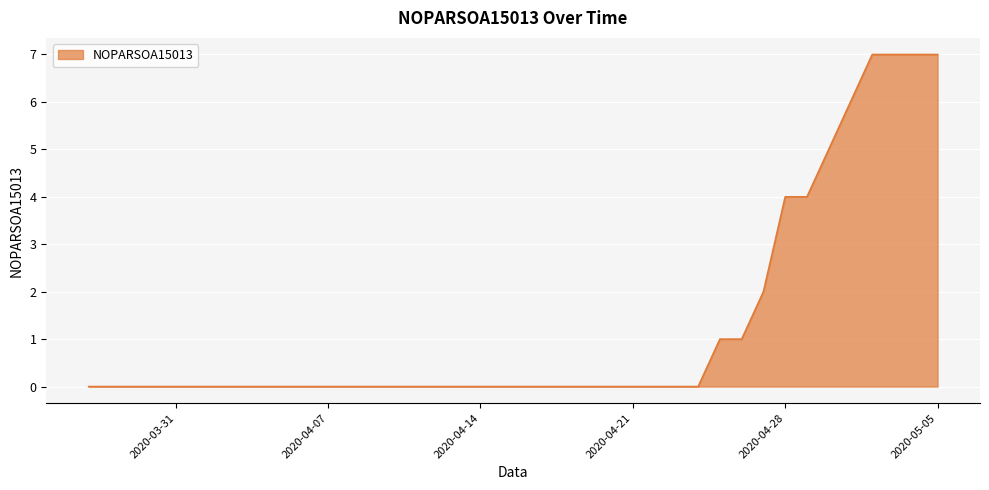

Count the number of data series in this chart.

1